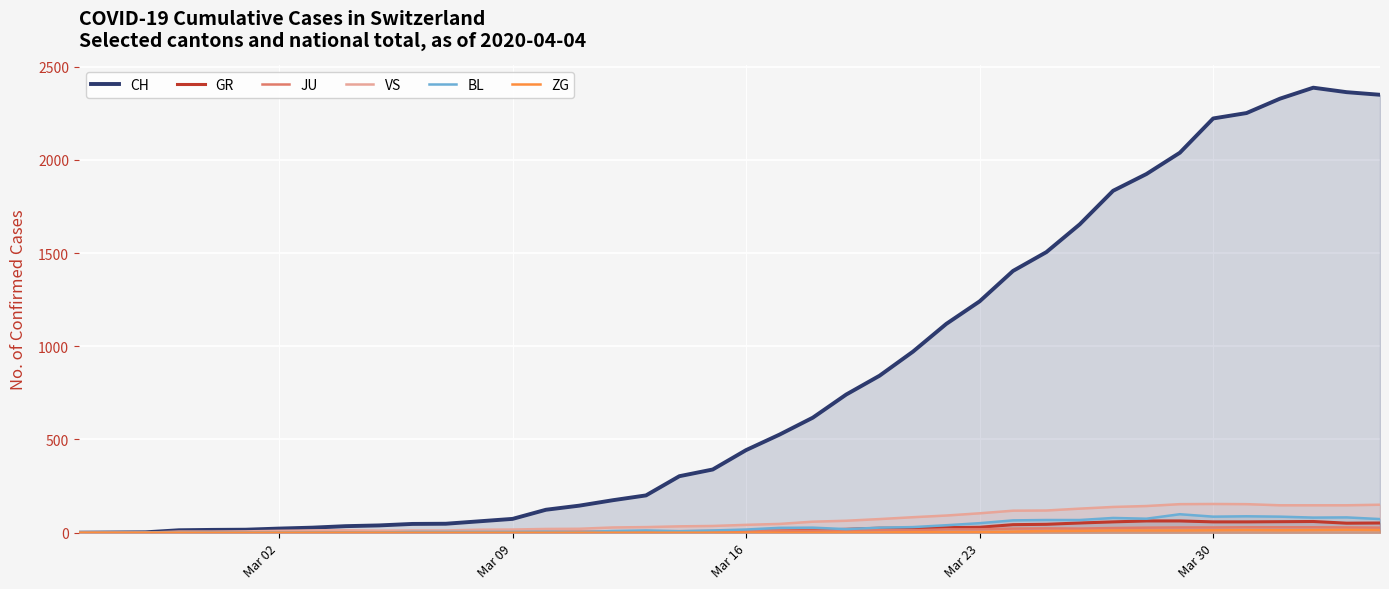

What is the maximum value shown in the chart?

2387